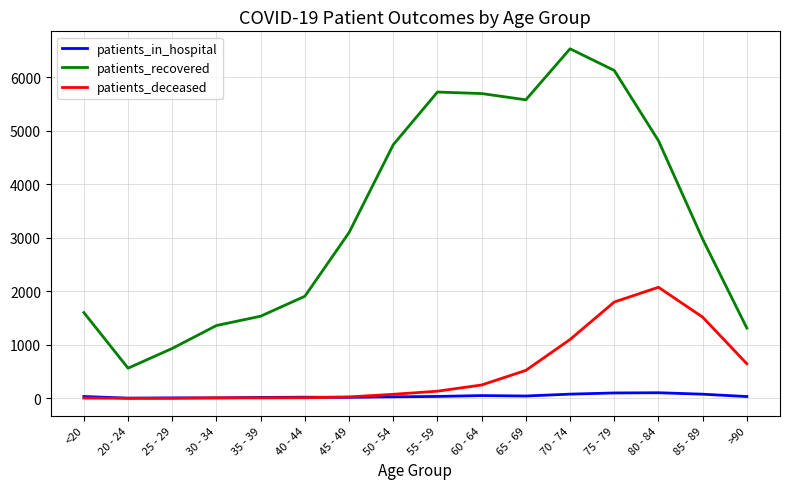

Which series has the widest spread of values?

patients_recovered